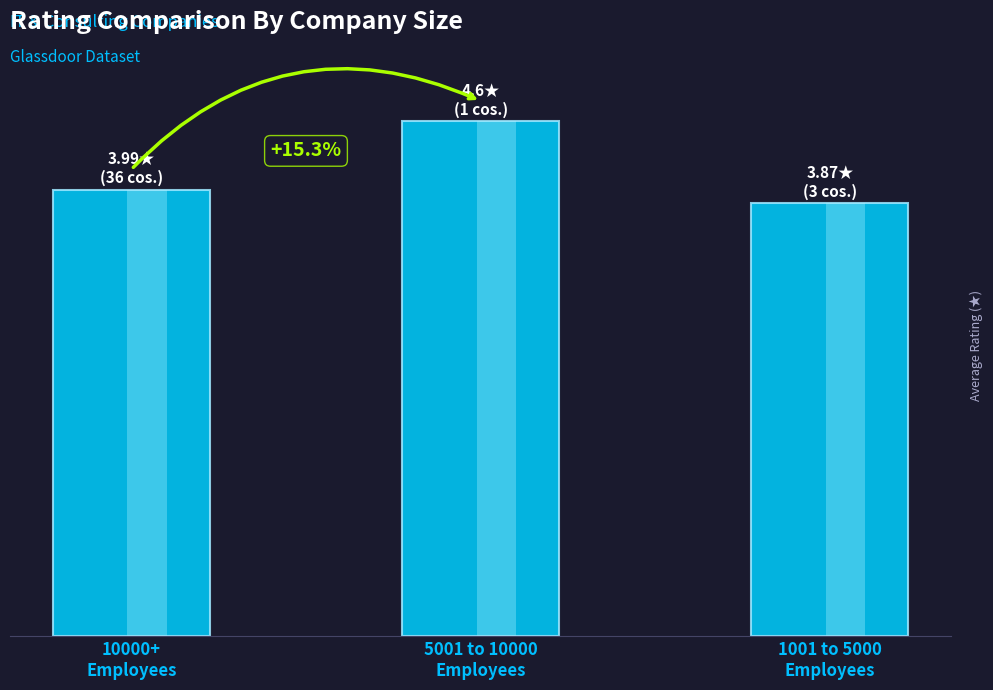

Reading left to right, transcribe all the data shown in this chart.

10000+
Employees=4.0	5001 to 10000
Employees=4.6	1001 to 5000
Employees=3.9